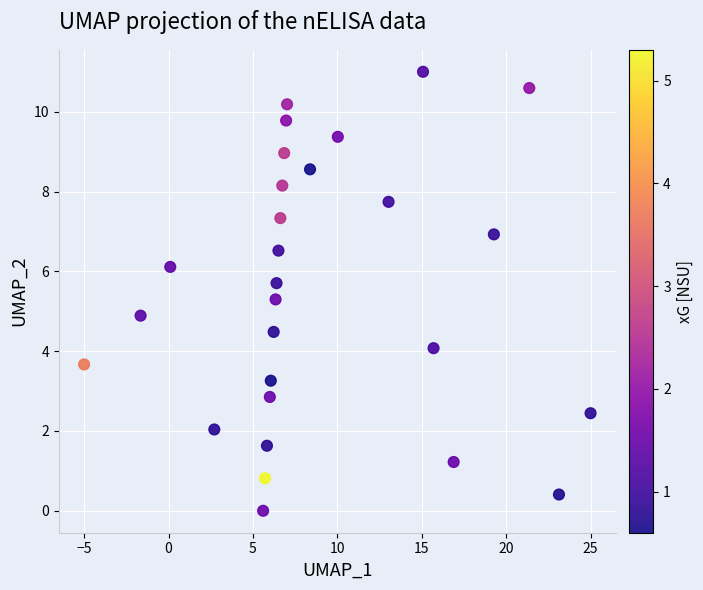

What is the range of Y values (max minus min)?

11.0